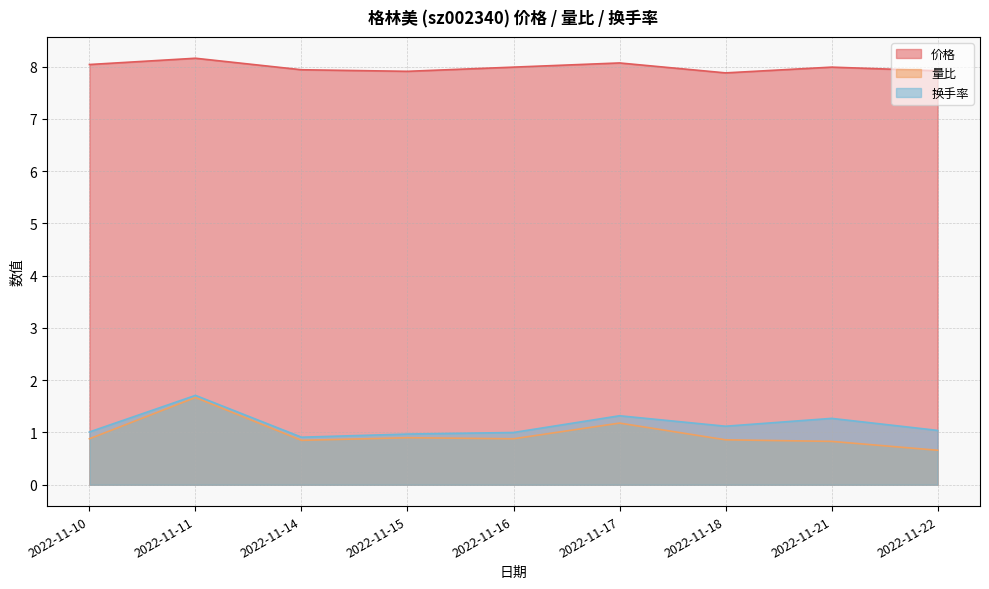

Reading left to right, list all the values displayed in this chart.

价格: 2022-11-10=8.0	2022-11-11=8.2	2022-11-14=7.9	2022-11-15=7.9	2022-11-16=8.0	2022-11-17=8.1	2022-11-18=7.9	2022-11-21=8.0	2022-11-22=7.9
量比: 2022-11-10=0.9	2022-11-11=1.7	2022-11-14=0.8	2022-11-15=0.9	2022-11-16=0.9	2022-11-17=1.2	2022-11-18=0.9	2022-11-21=0.8	2022-11-22=0.7
换手率: 2022-11-10=1.0	2022-11-11=1.7	2022-11-14=0.9	2022-11-15=1.0	2022-11-16=1.0	2022-11-17=1.3	2022-11-18=1.1	2022-11-21=1.3	2022-11-22=1.0